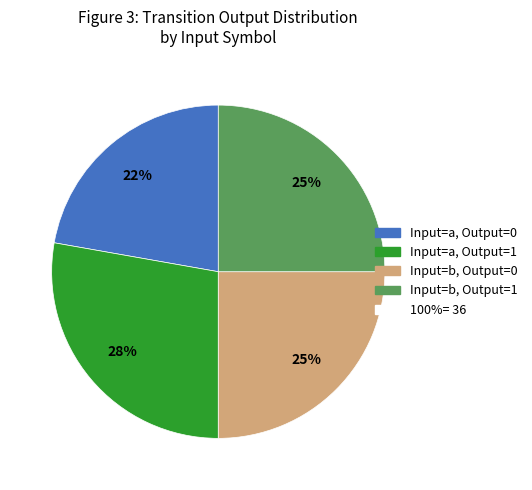

To the nearest percent, what is the difference between the largest and smallest slice percentages?

6%